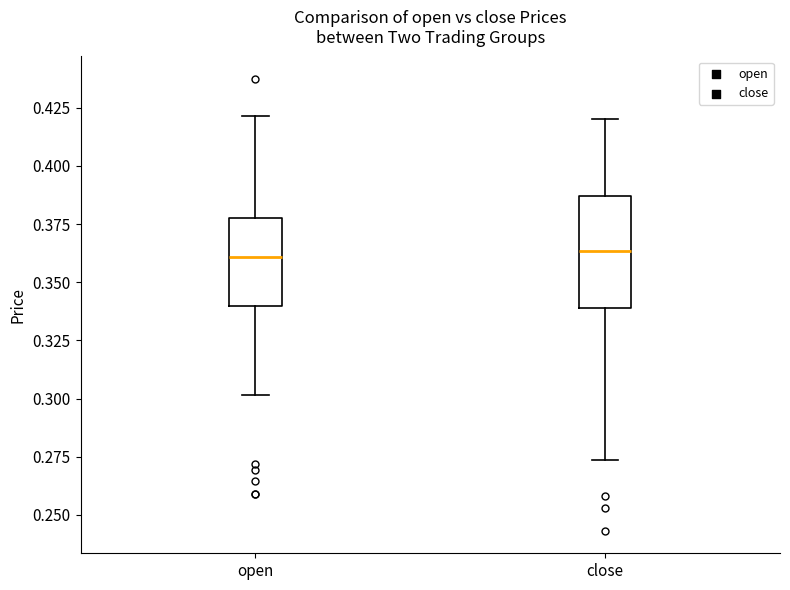

Comparing the boxes themselves (not the whiskers), which one is the tallest?

close